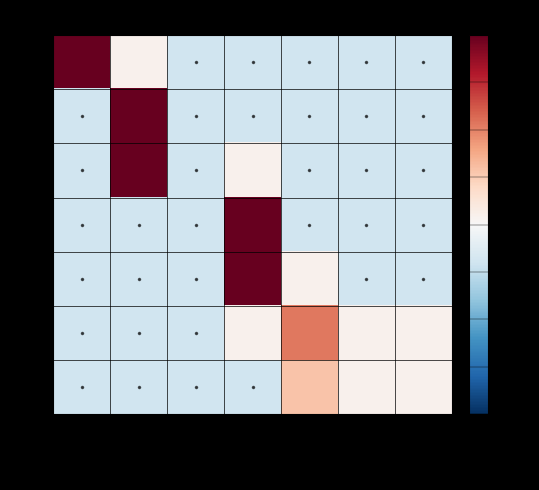

Rank the series at 1k-5k from lowest to highest value.

1, 5, 10, 15, 20, 25, 30